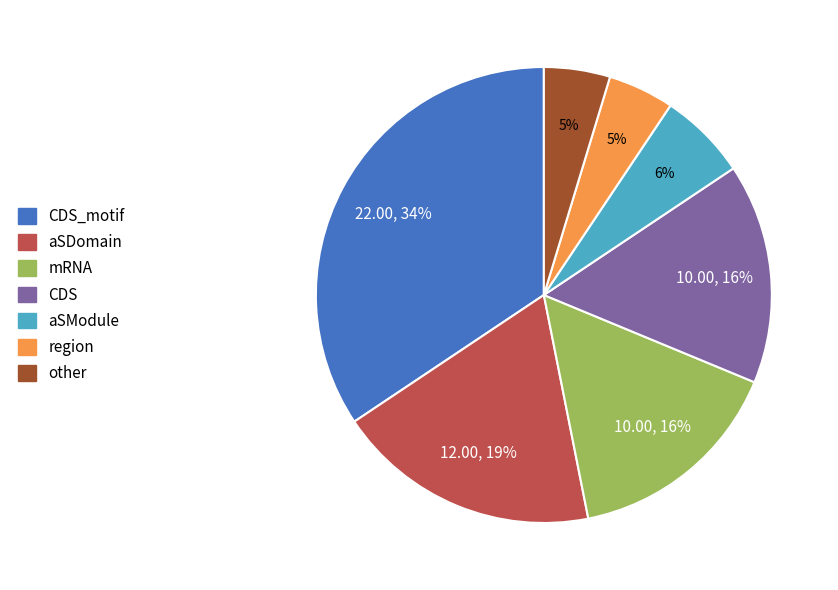

Is there any slice that represents more than half of the pie?

No